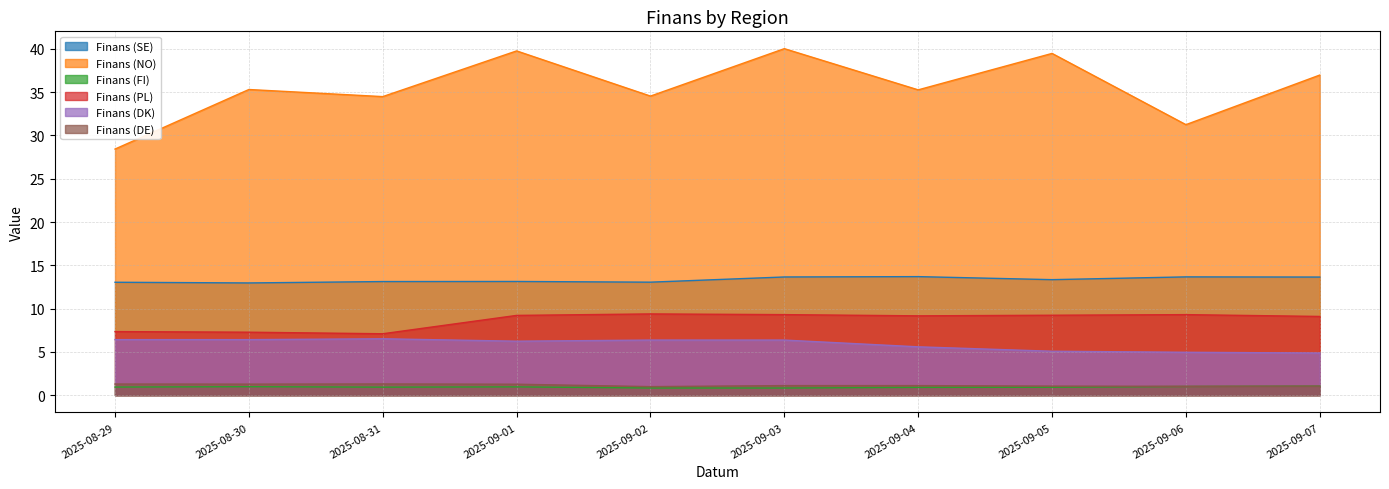

True or false: Finans (NO) and Finans (DE) cross at least once.

False